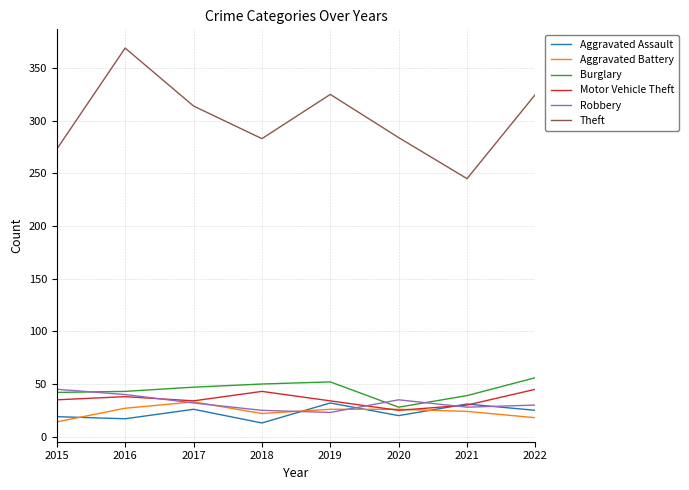

How many times do Aggravated Battery and Aggravated Assault cross each other?

4